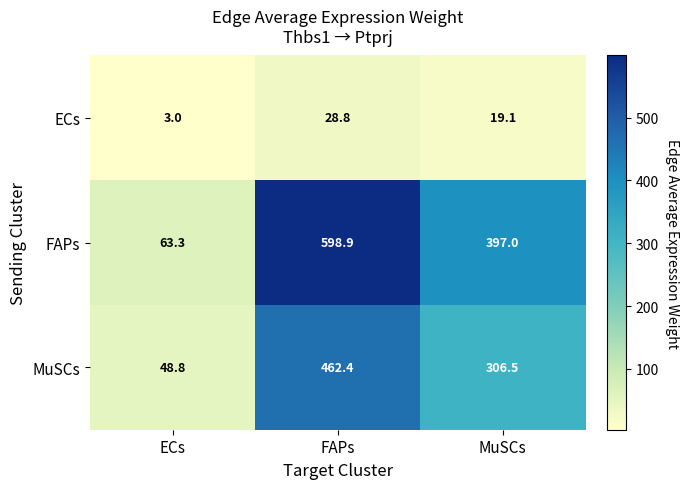

What is the highest value of the MuSCs series?

462.4